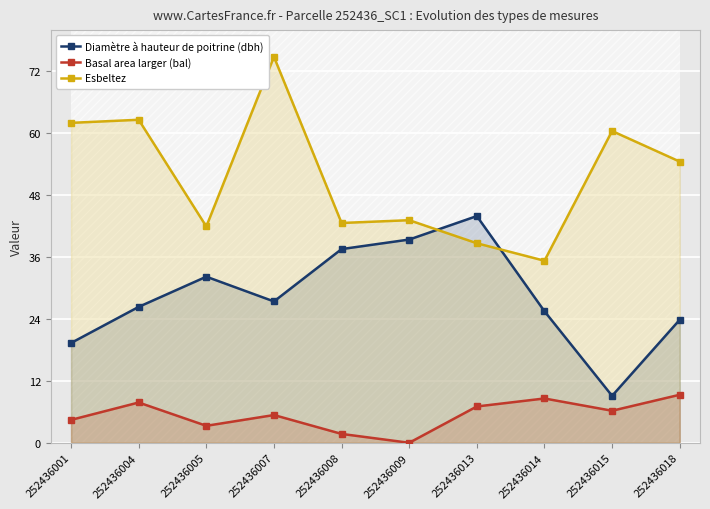

The Diamètre à hauteur de poitrine (dbh) series shows 27.4 at 252436007. True or false?

True